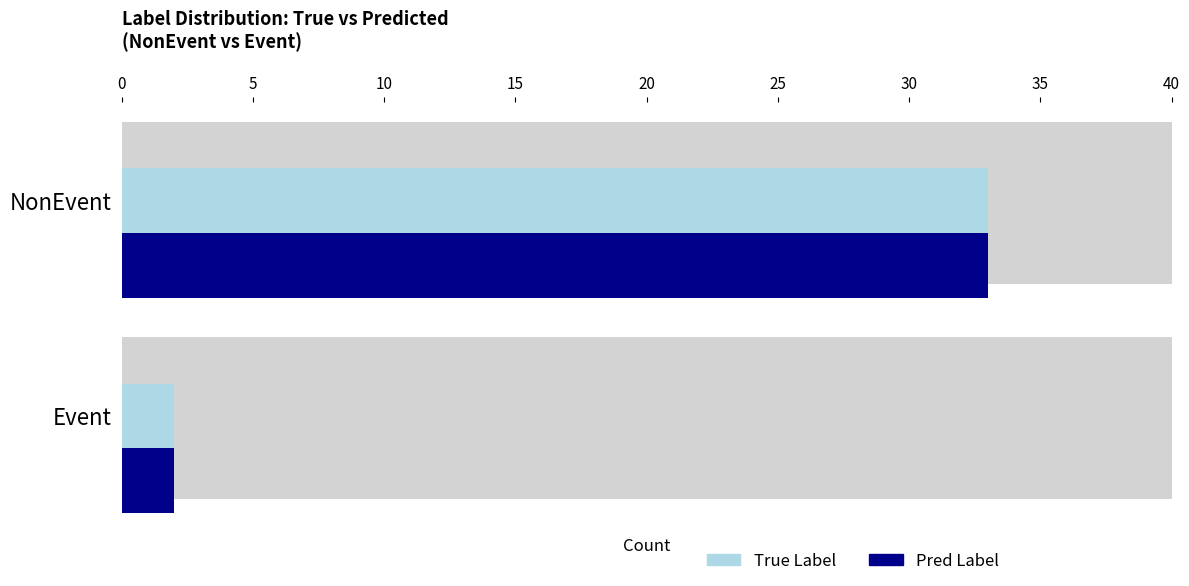

What is the average value of the True Label series?

18